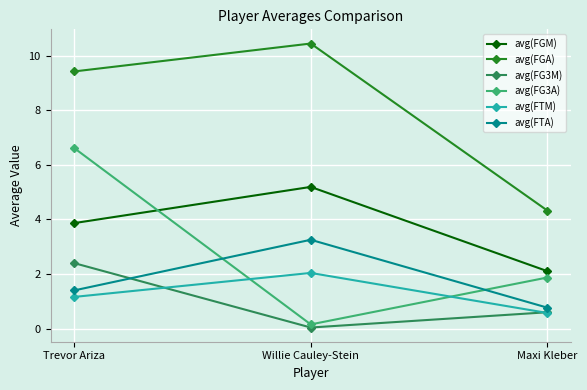

At Willie Cauley-Stein, list the series in order from largest to smallest.

avg(FGA), avg(FGM), avg(FTA), avg(FTM), avg(FG3A), avg(FG3M)